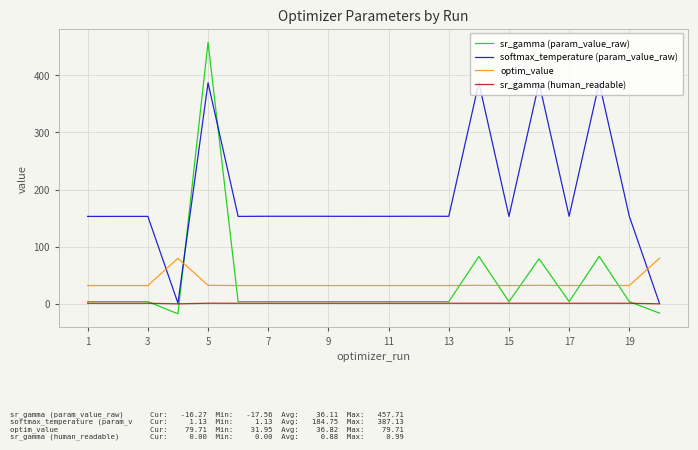

List the series in order of their peak value, highest first.

sr_gamma (param_value_raw), softmax_temperature (param_value_raw), optim_value, sr_gamma (human_readable)